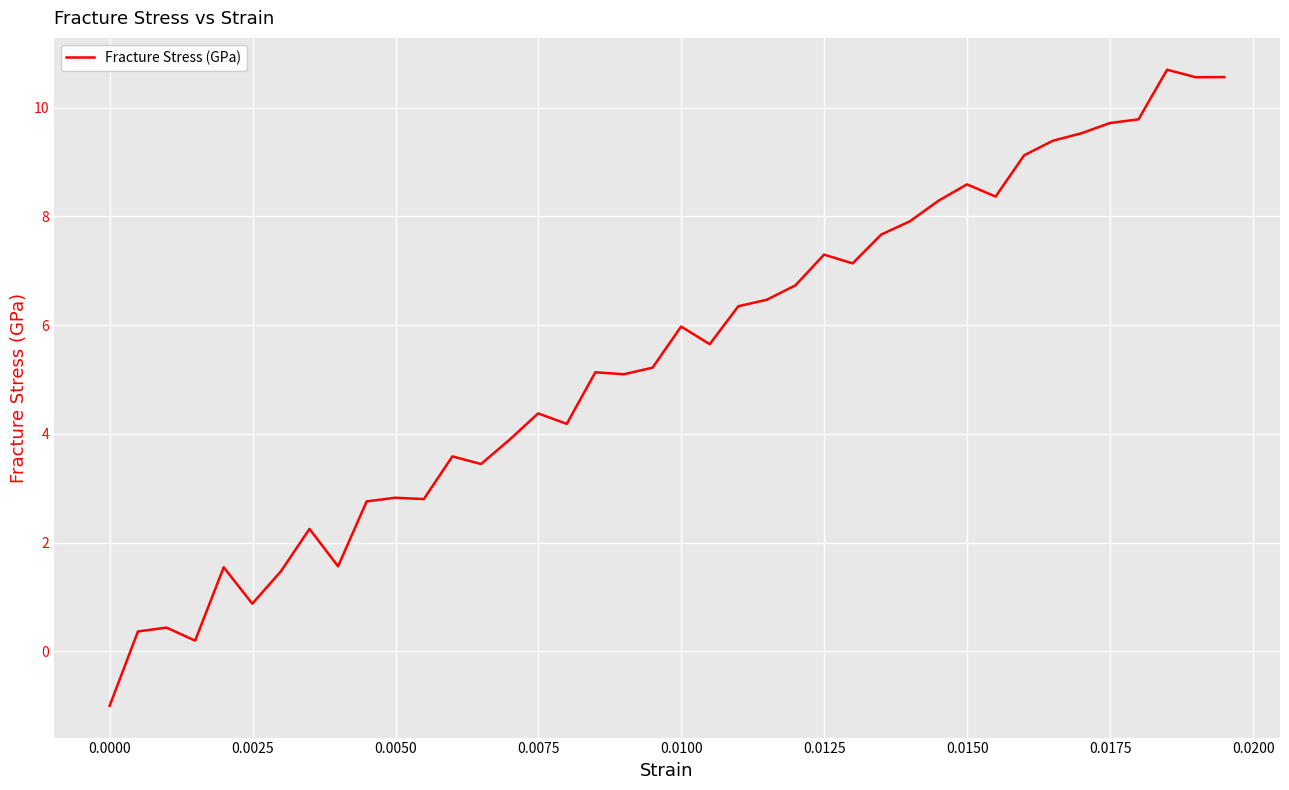

What is the smallest value displayed?

-1.0